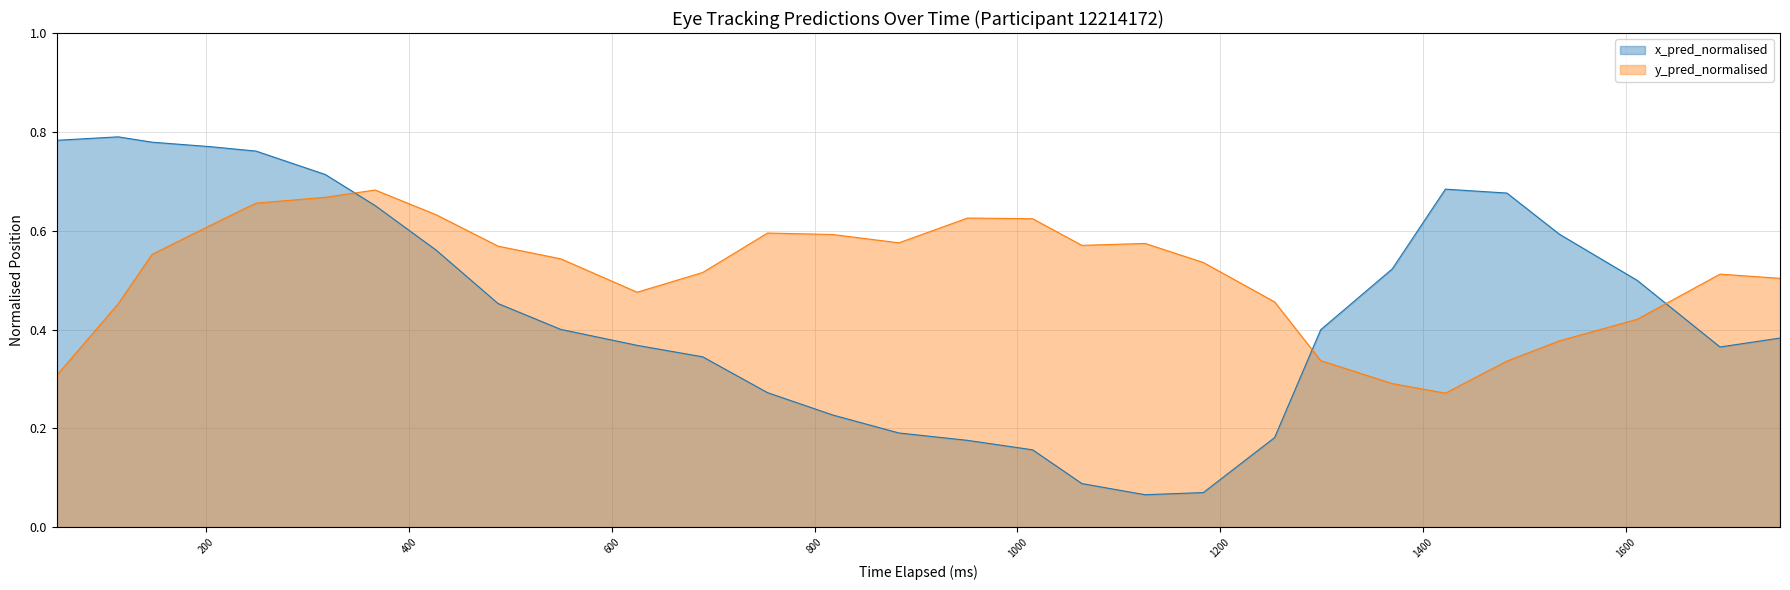

How many lines are shown in the chart?

2